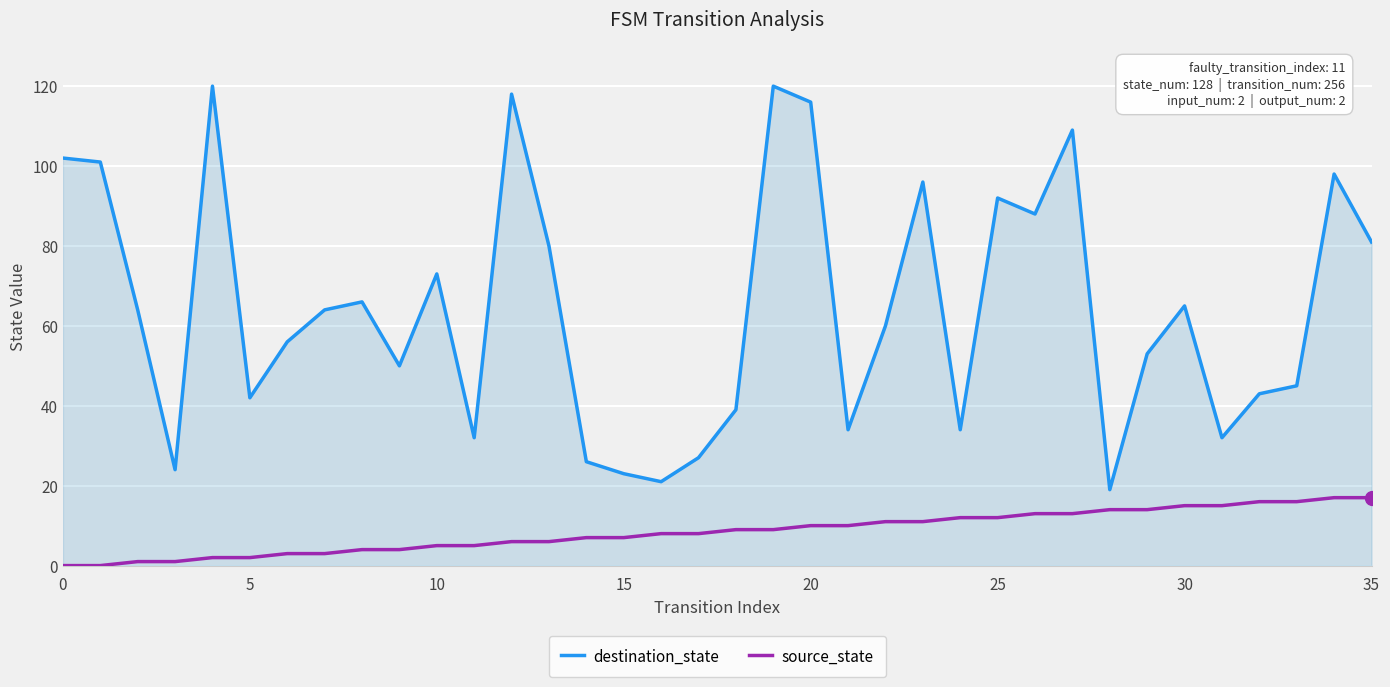

True or false: source_state and destination_state cross at least once.

False